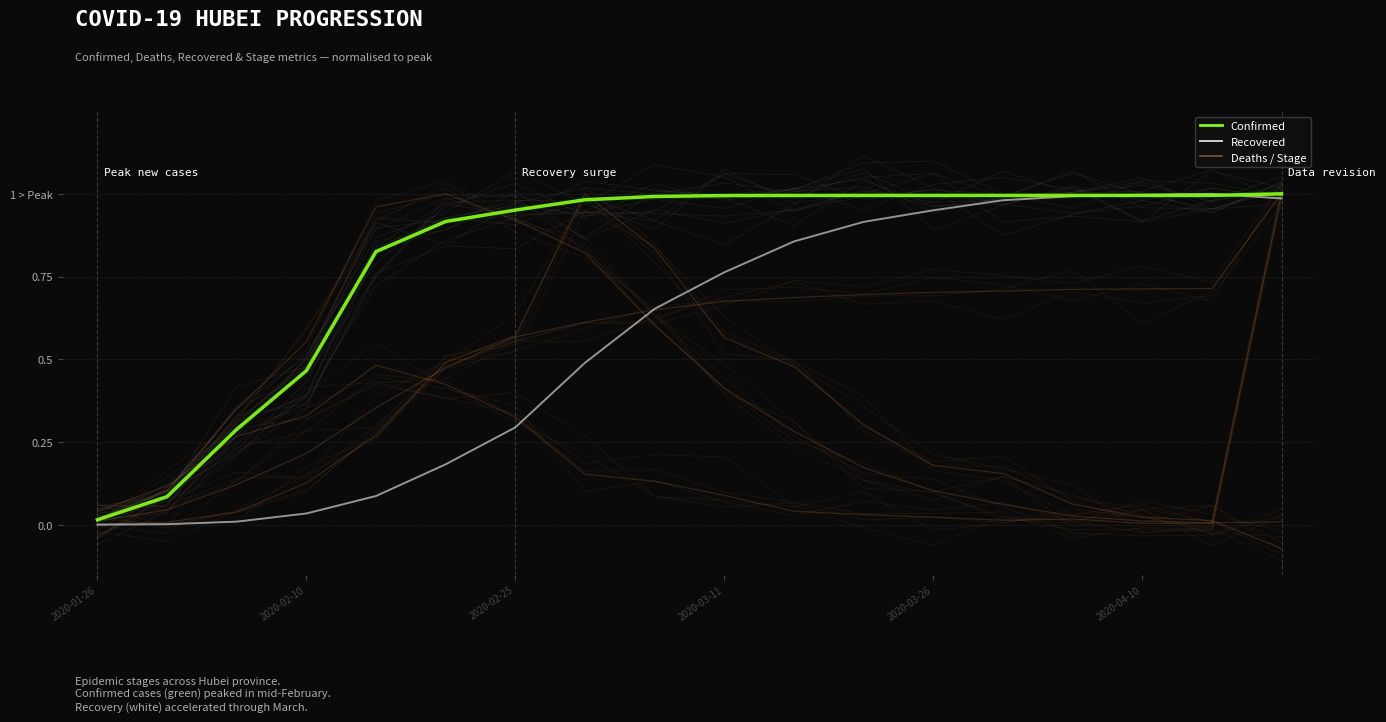

How many data points does each series have?

18